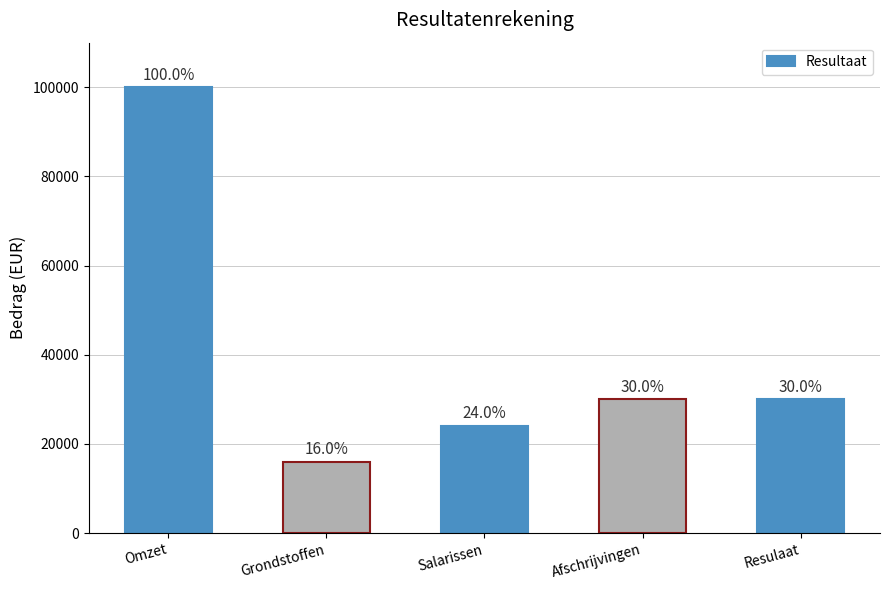

What is the maximum value shown in the chart?

100000